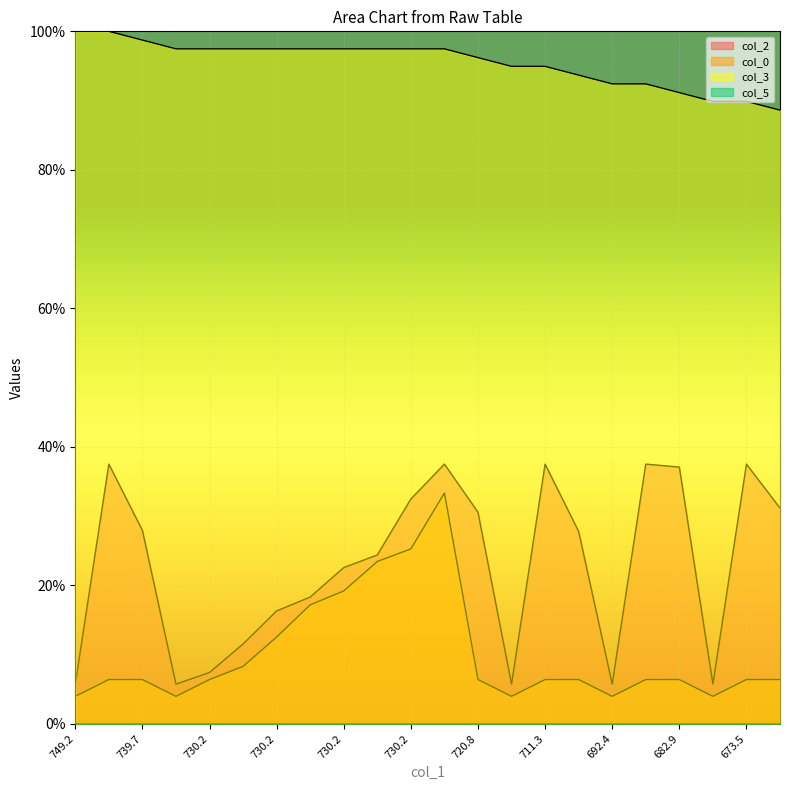

True or false: col_3 and col_0 intersect in this chart.

False